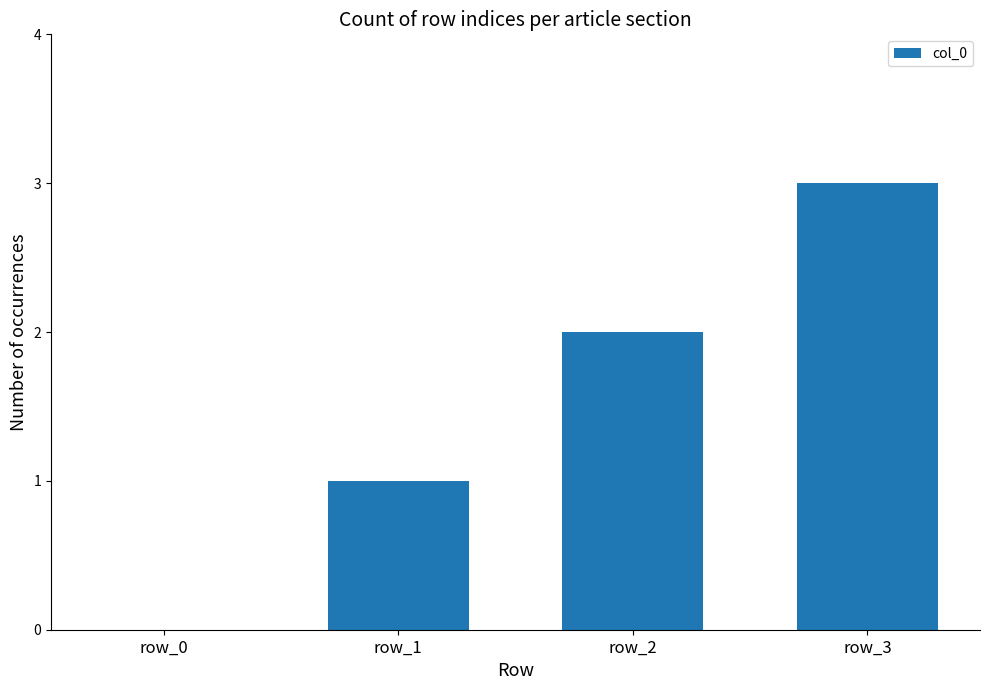

Which has a higher value, row_2 or row_0?

row_2